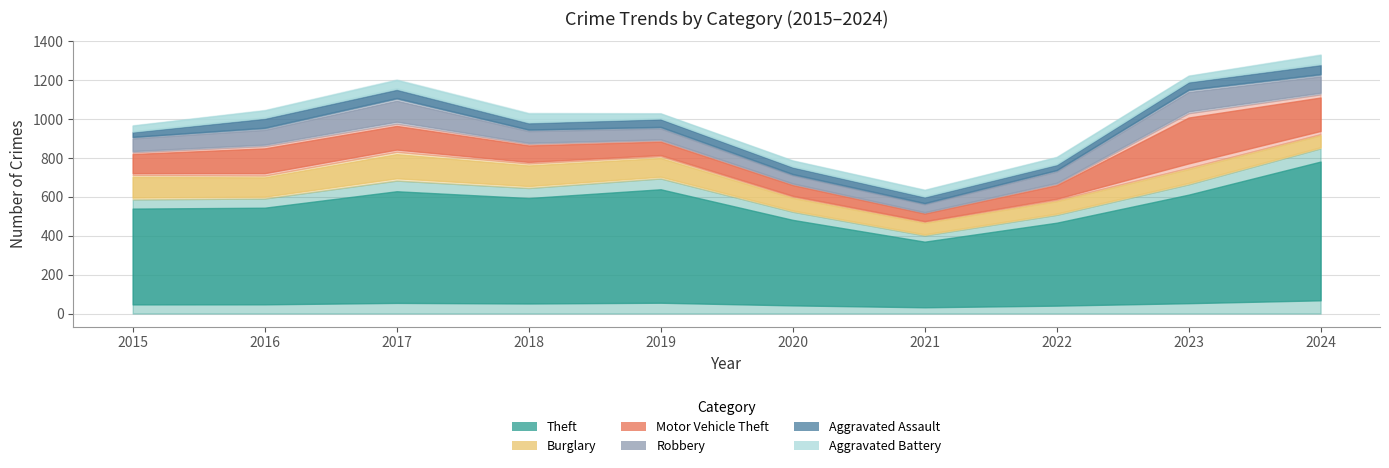

What value does the Robbery series have at 2024?

100